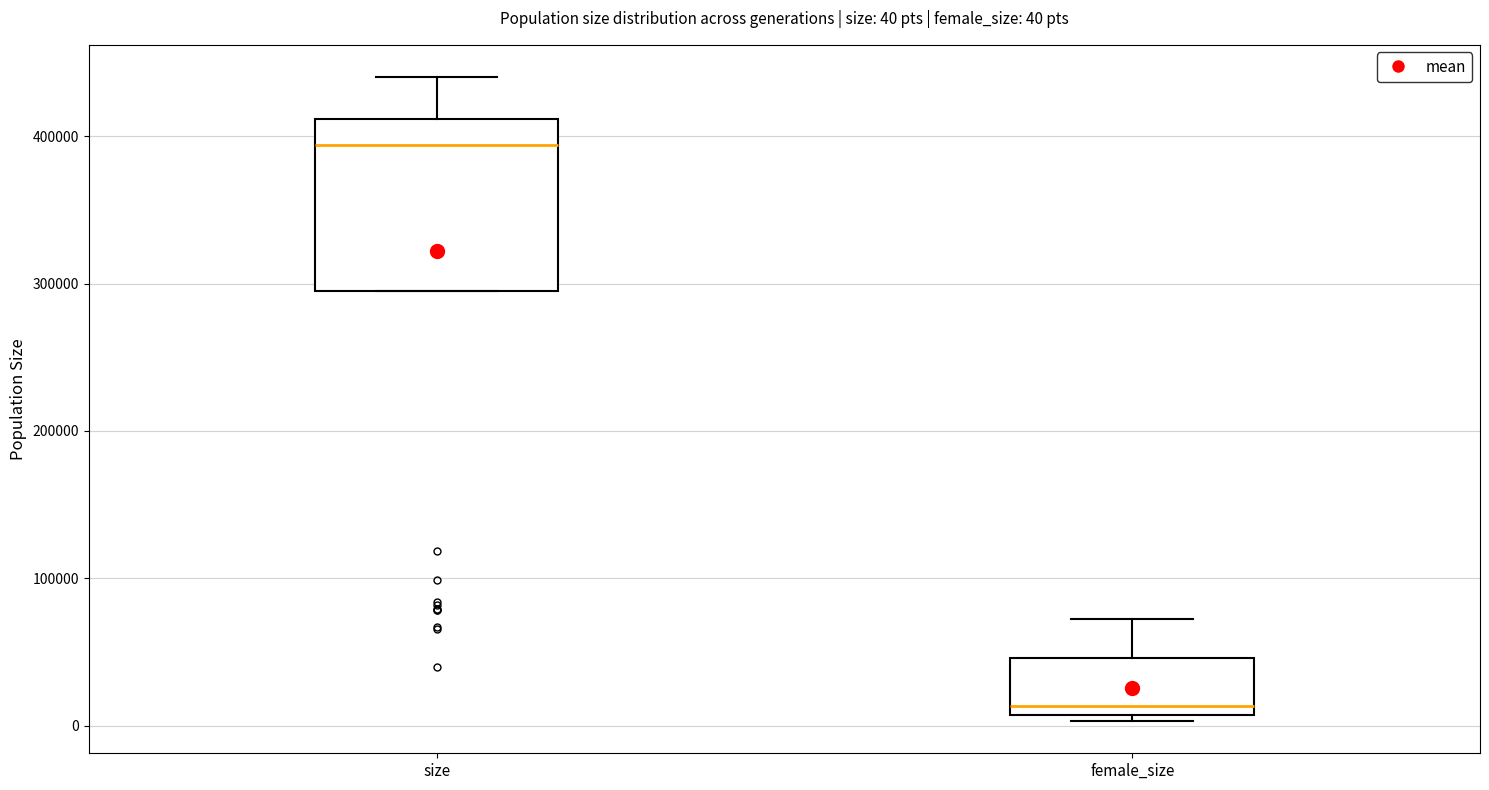

Which box is the tallest, from its lower edge to its upper edge?

size